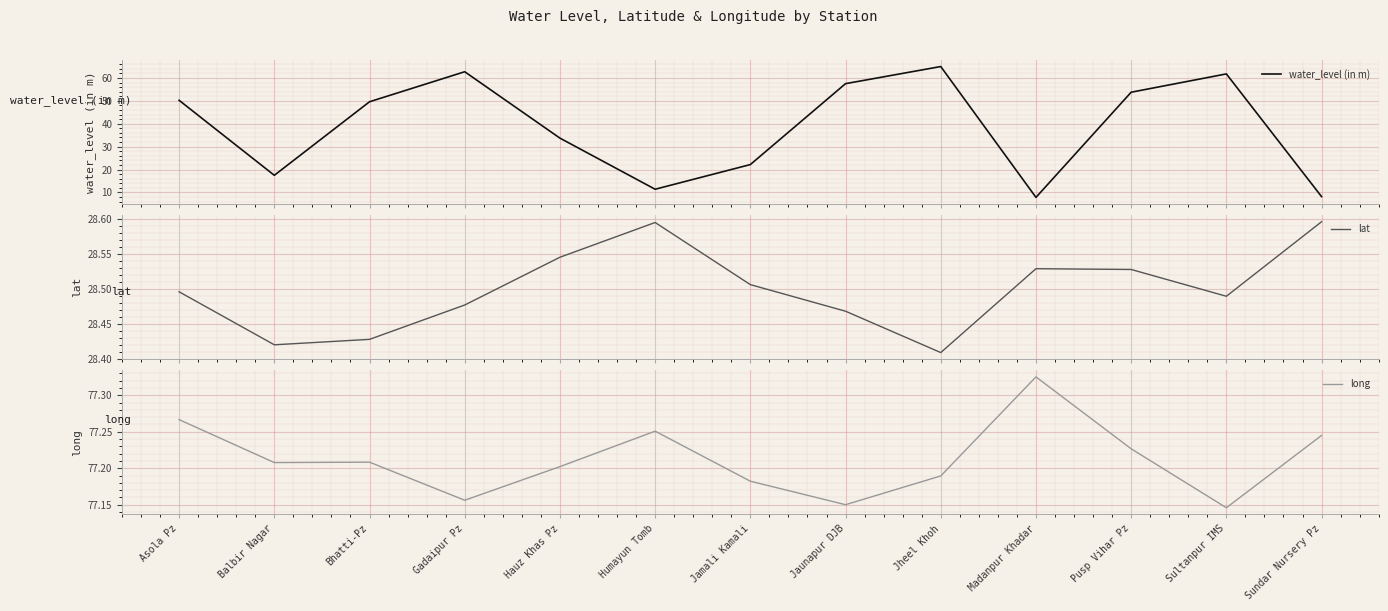

How many values in the water_level (in m) series exceed 49?

7